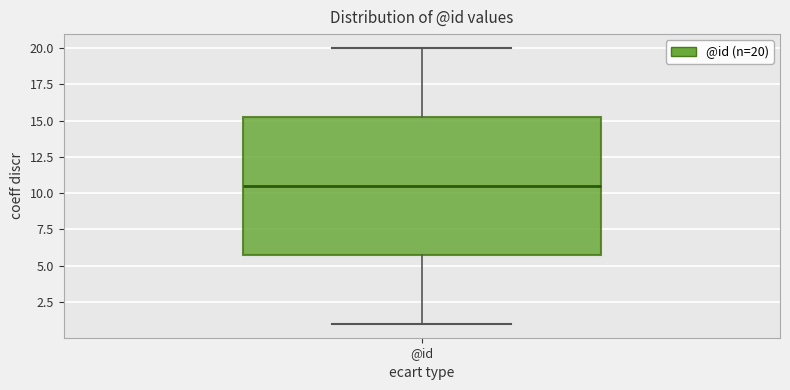

Where does the median line of the box for @id sit on the y-axis? The values are not printed on the chart, so give them approximately, as read against the axis.

10.5